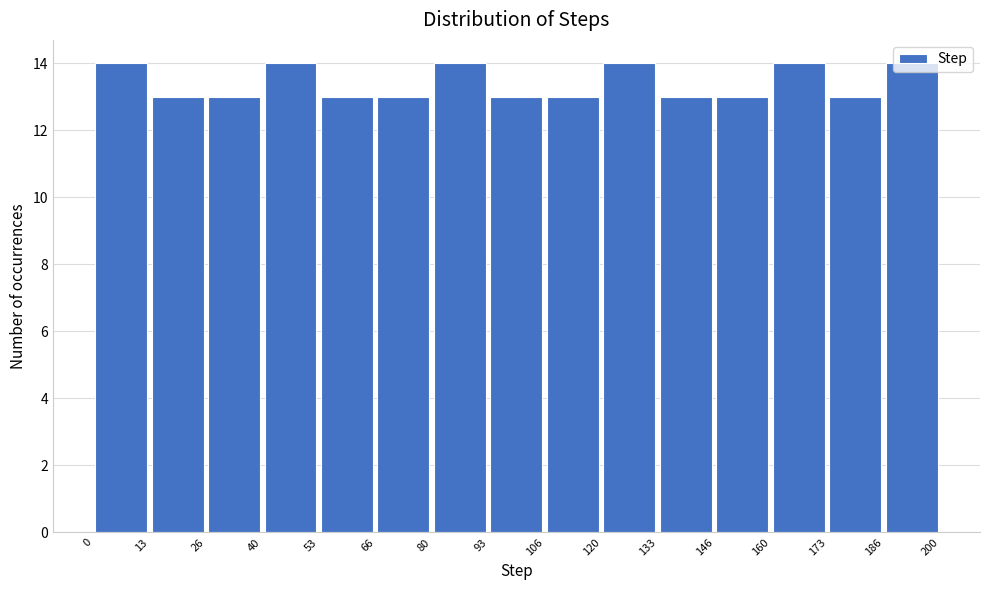

Reading left to right, transcribe this chart: for each bar, give the range it covers on the x-axis and its height. The values are not printed on the chart, so give them approximately, as read against the axis.

0 to 13: 14
13 to 26: 13
26 to 40: 13
40 to 53: 14
53 to 66: 13
66 to 80: 13
80 to 93: 14
93 to 106: 13
106 to 120: 13
120 to 133: 14
133 to 146: 13
146 to 160: 13
160 to 173: 14
173 to 186: 13
186 to 200: 14